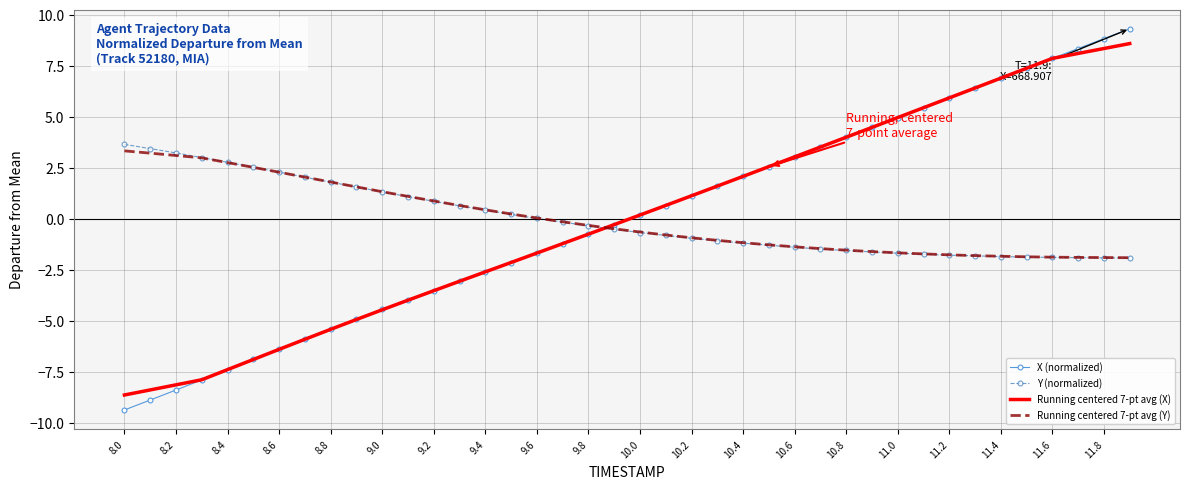

Count the number of categories in the chart.

40